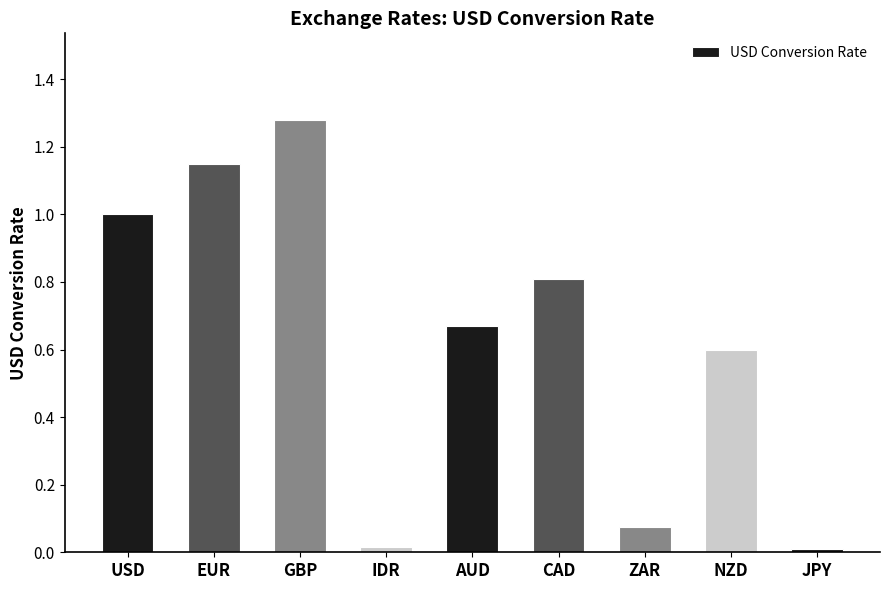

What is the difference between the values at USD and AUD?

0.3